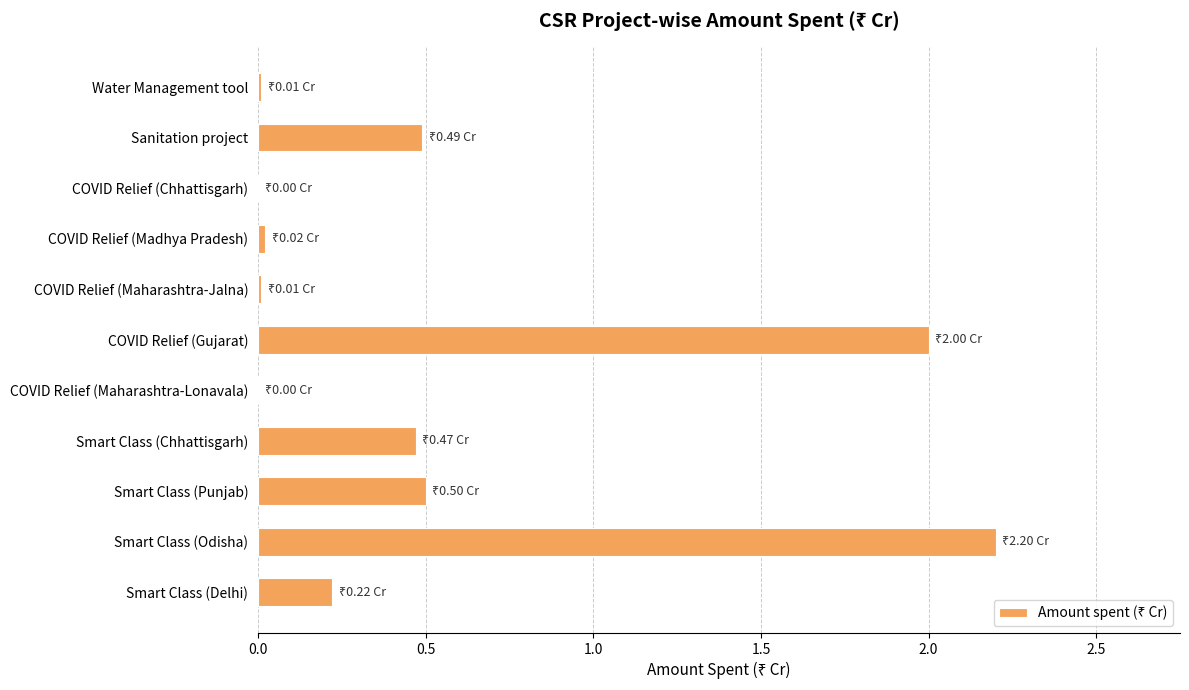

What is the sum of the values at Smart Class (Delhi) and Smart Class (Chhattisgarh)?

0.7